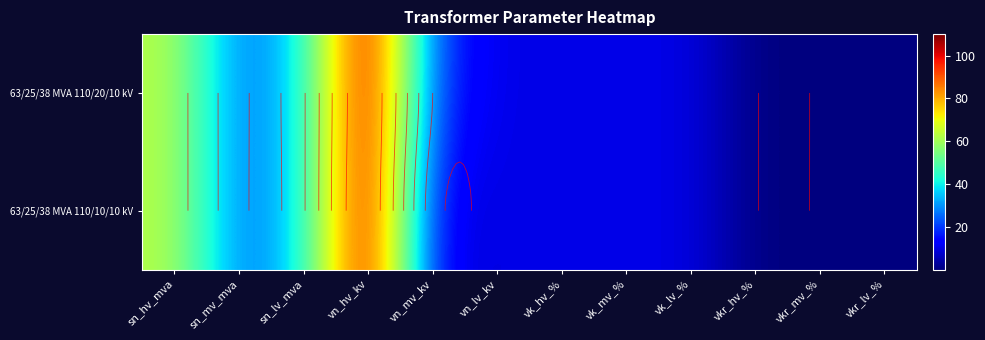

Where is 63/25/38 MVA 110/20/10 kV nearest to the value 55?

sn_hv_mva